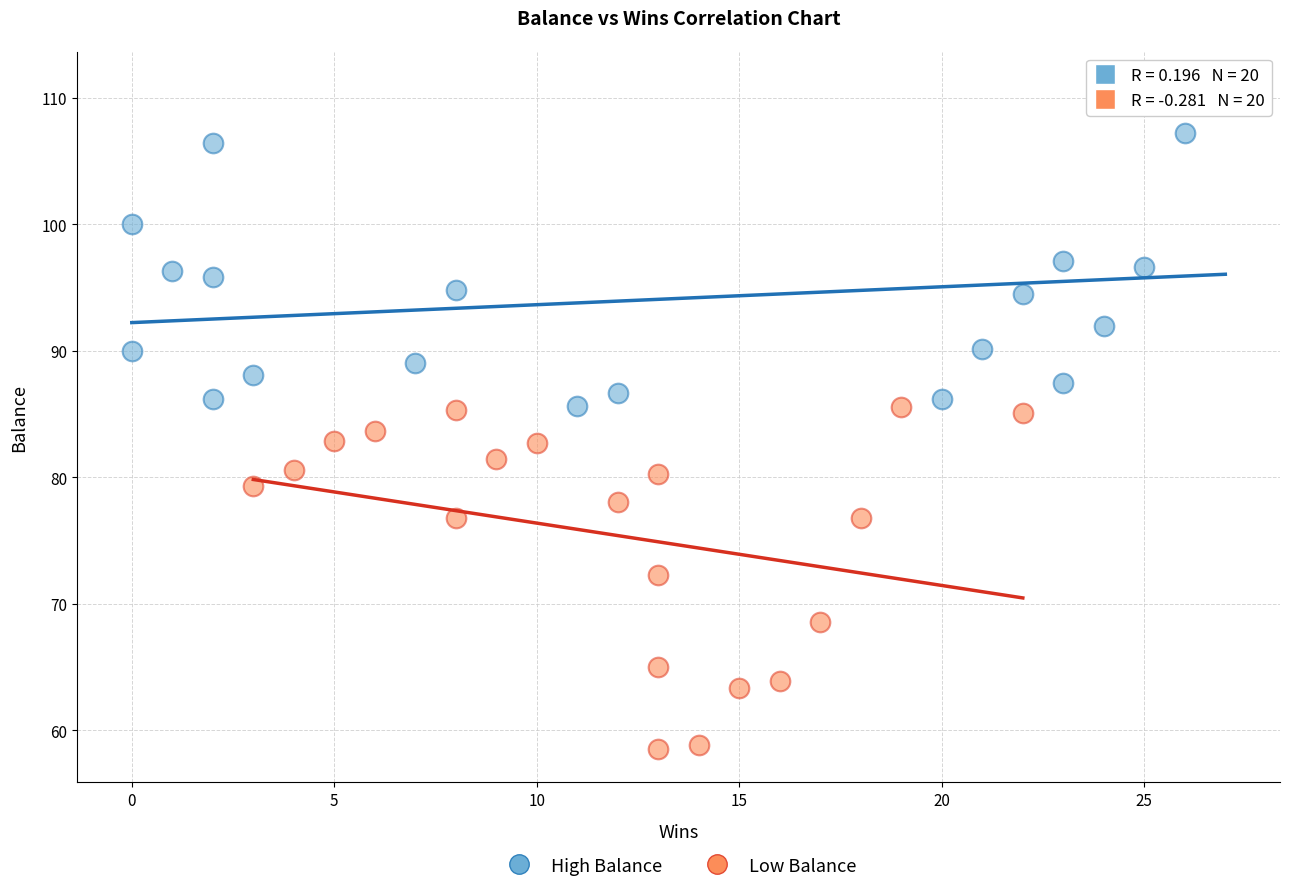

Which series contains the lowest Y value?

Low Balance